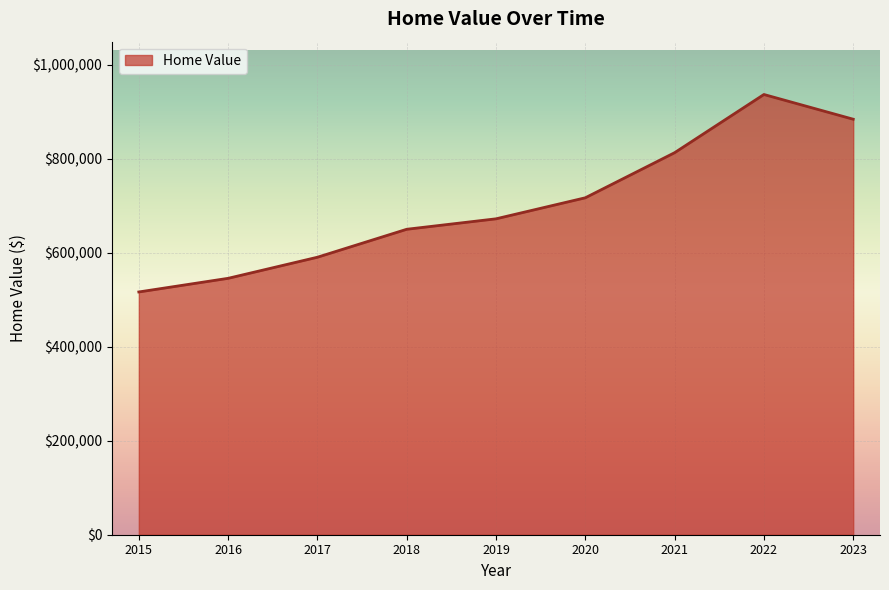

The value at 2020 is 717318. True or false?

True